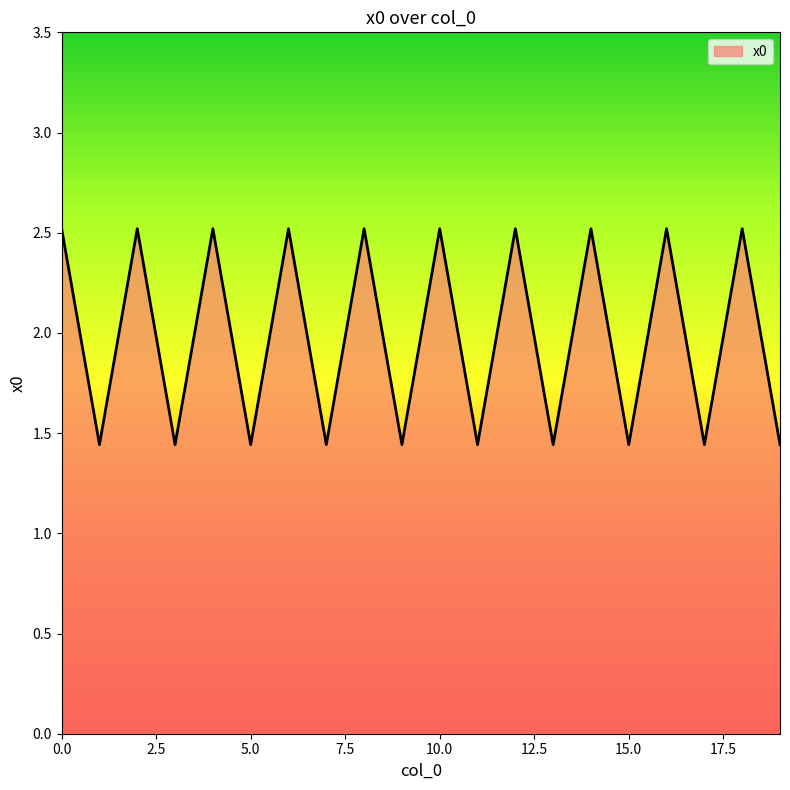

What is the difference between the maximum and minimum values?

1.1